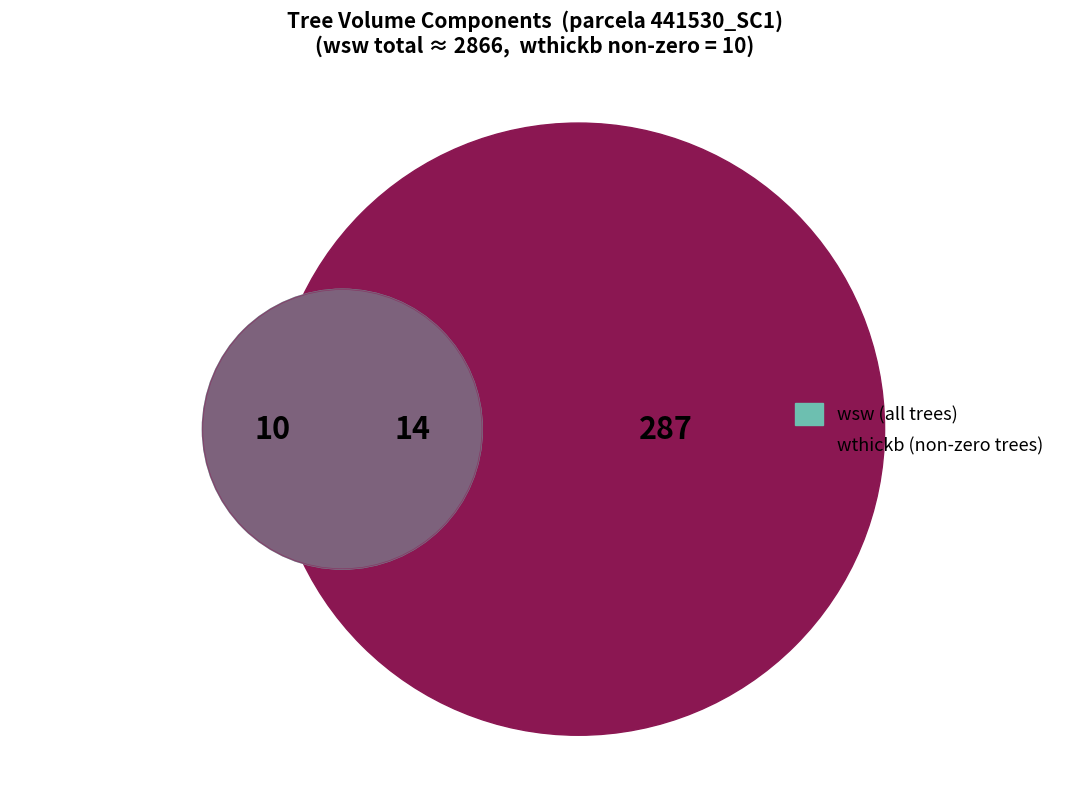

Is 441530007 the majority of the pie?

No